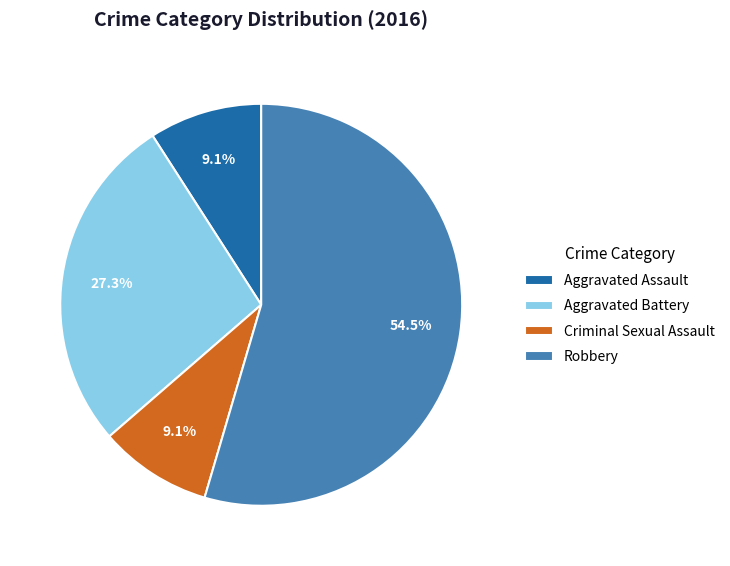

Is there a majority slice in this chart?

Yes